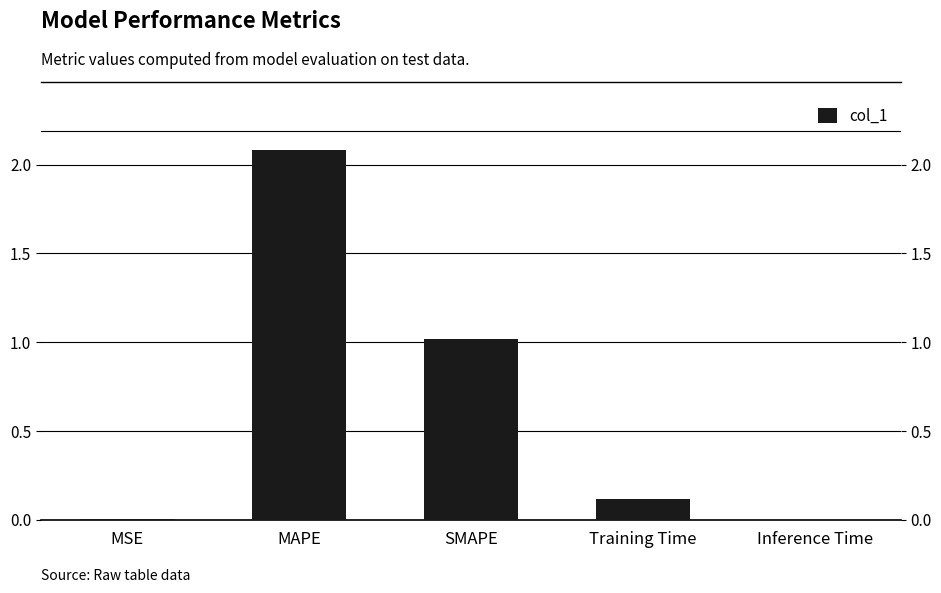

What is the change in value from MSE to Training Time?

+0.1